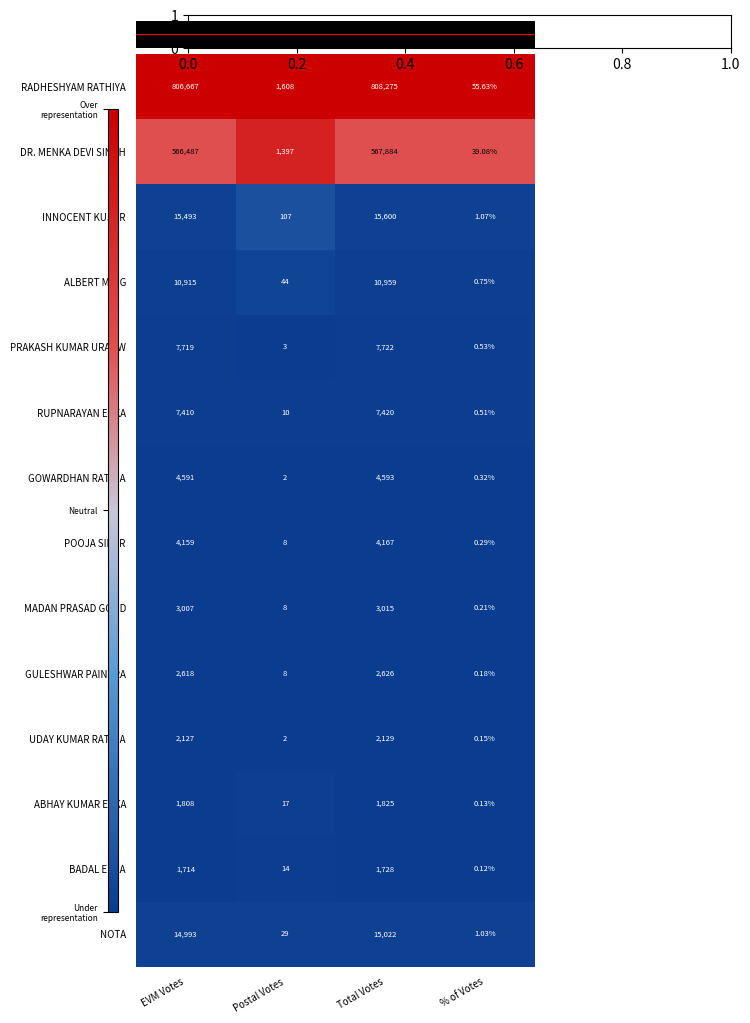

Which category has the lowest value across all series?

% of Votes